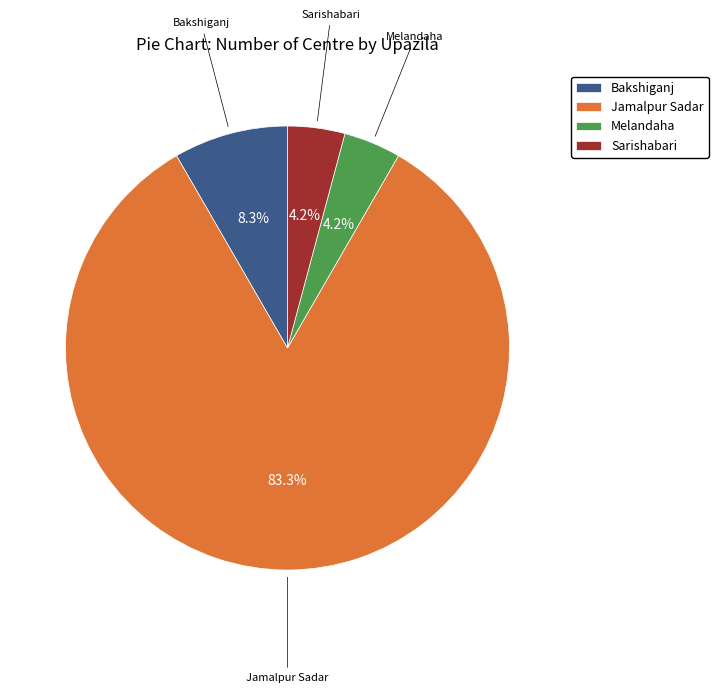

Which has a higher value, Melandaha or Bakshiganj?

Bakshiganj